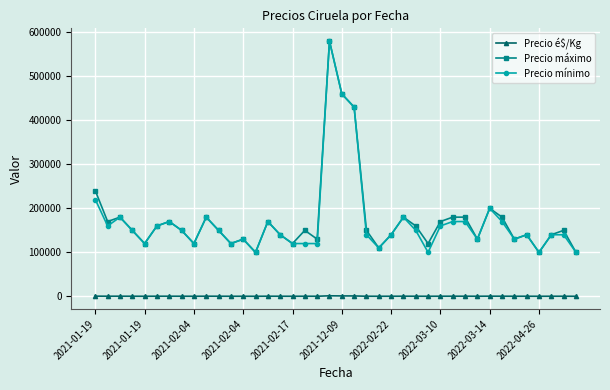

True or false: Precio é$/Kg and Precio máximo cross at least once.

False